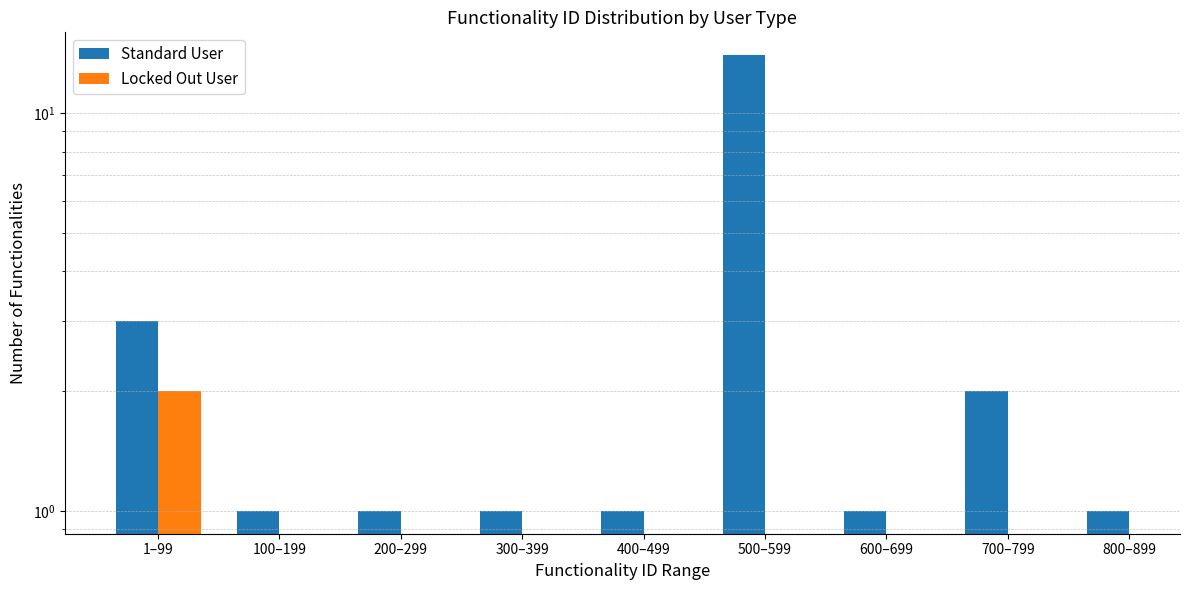

How many bars are there in each group?

2